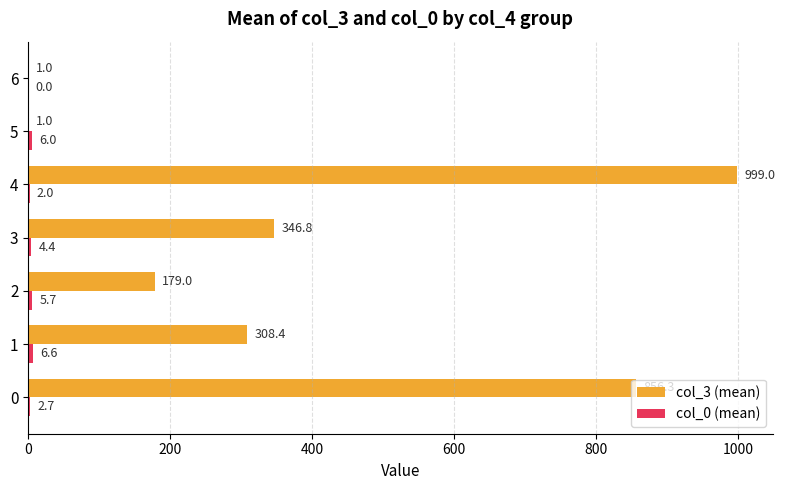

What is the maximum value shown in the chart?

999.0